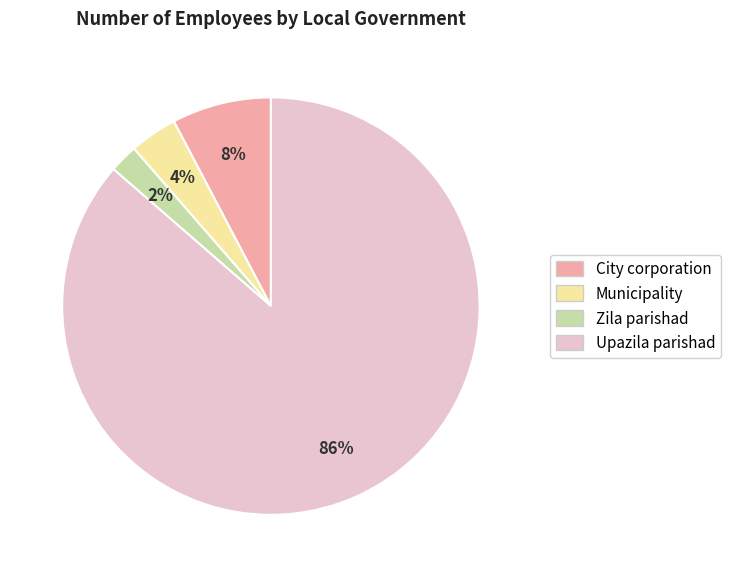

Is there any slice that represents more than half of the pie?

Yes